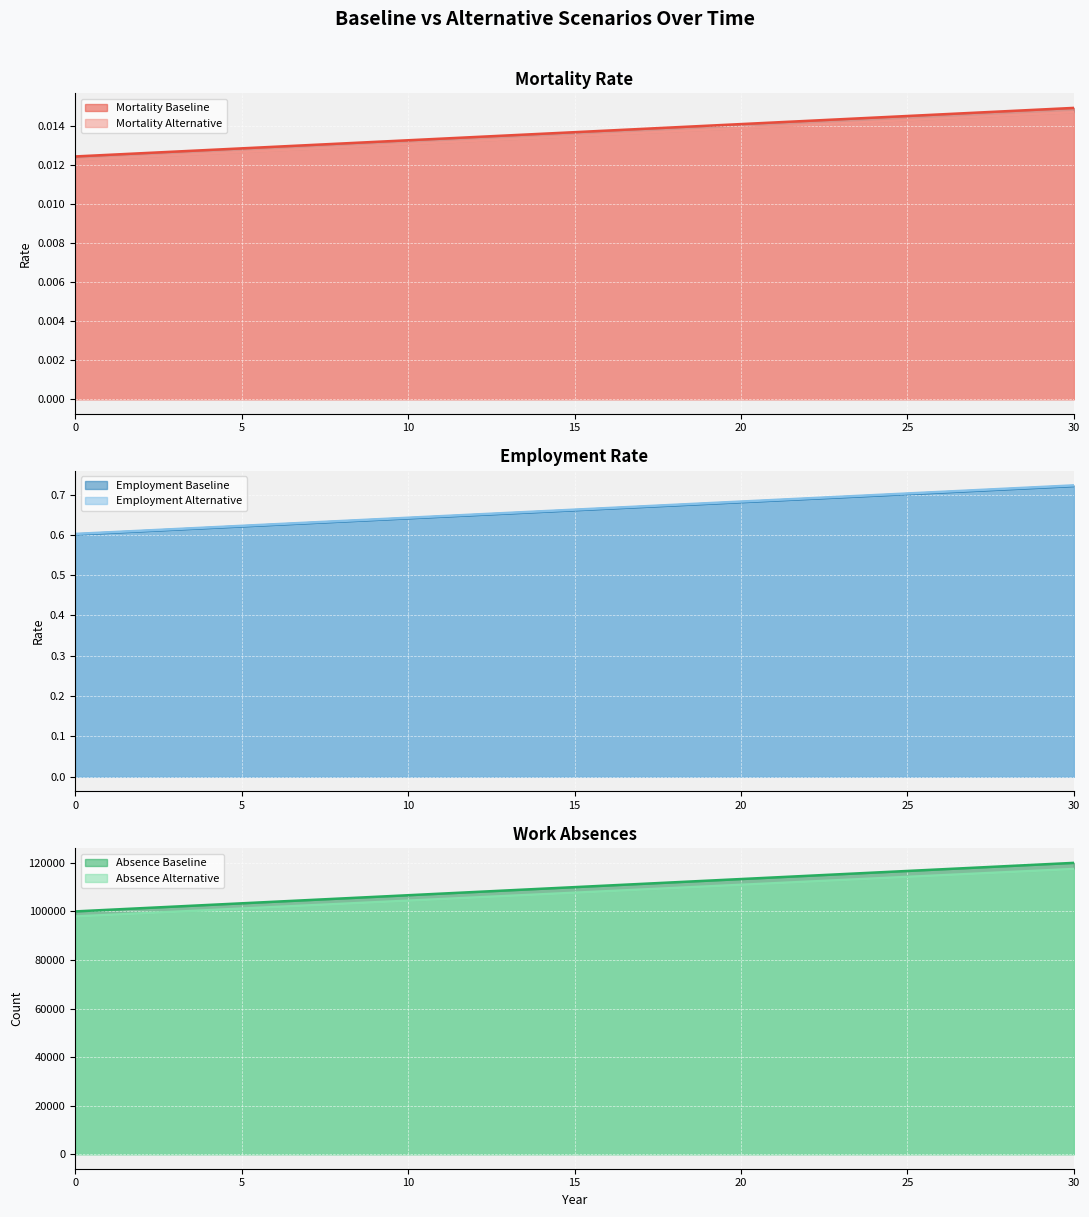

True or false: employment_baseline and employment_alternative intersect in this chart.

False